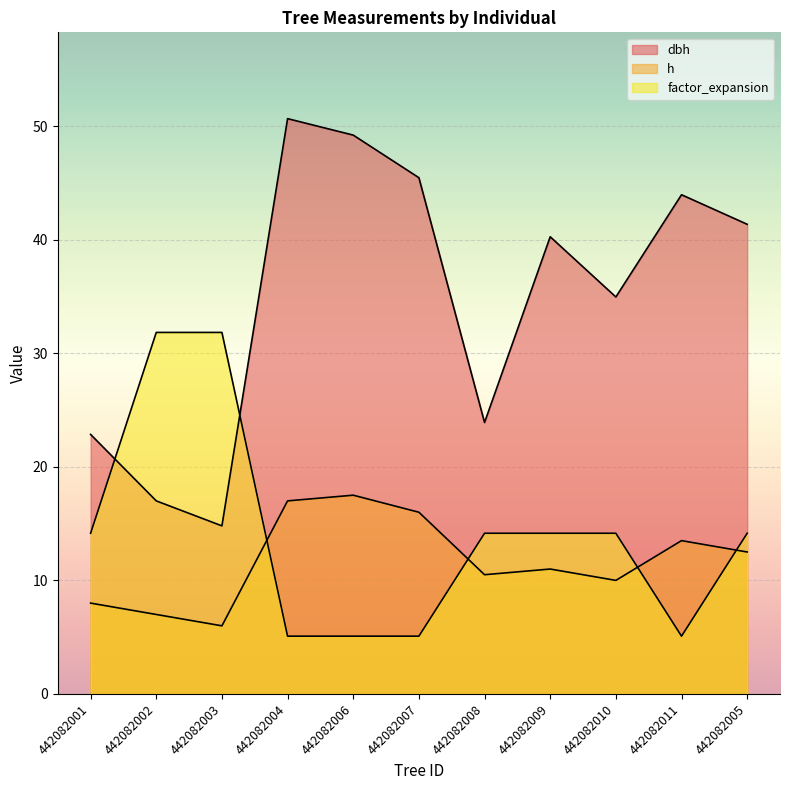

How many data points in h are above 11?

5